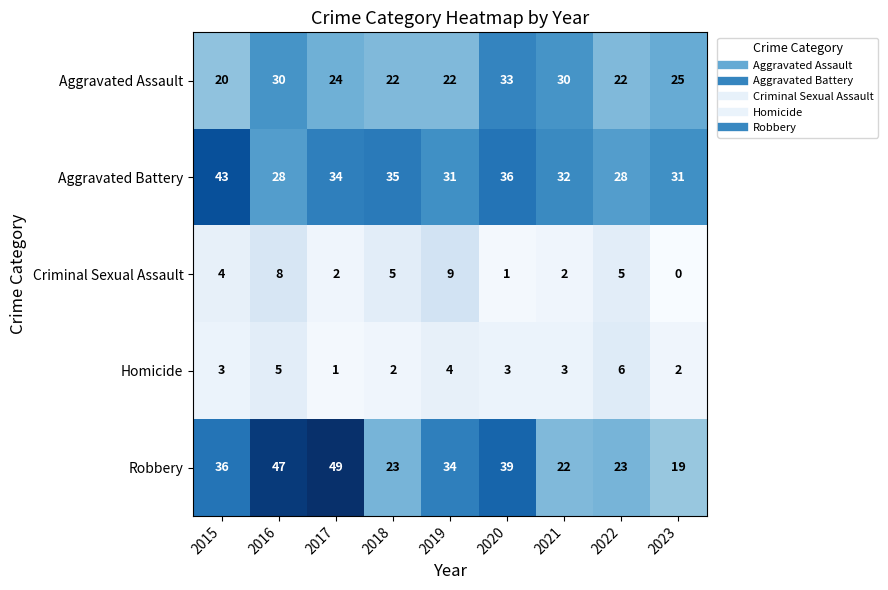

True or false: Robbery has a value of 47 at 2016.

True